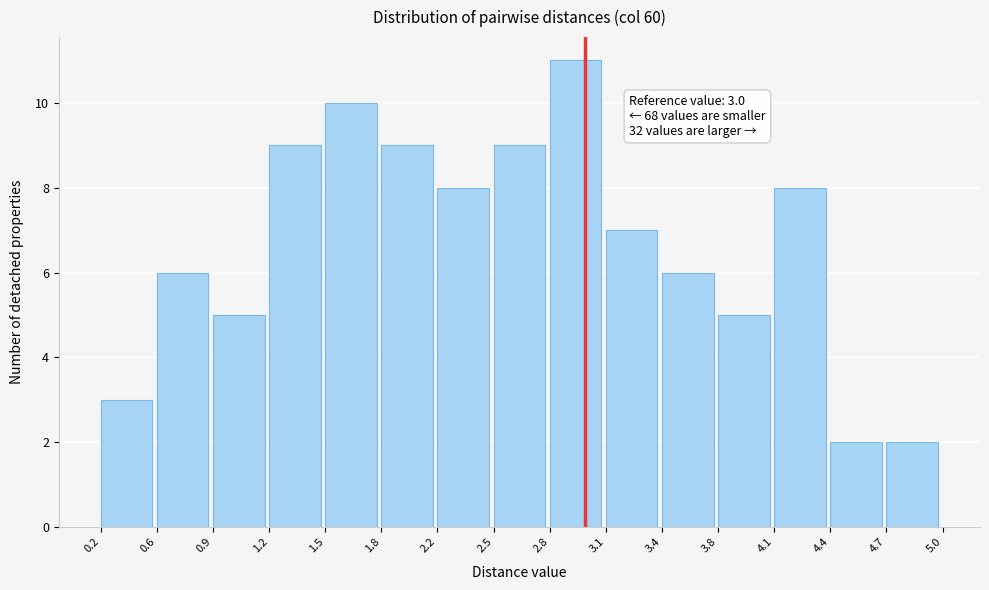

Which range on the x-axis has the tallest bar?

2.8 to 3.1